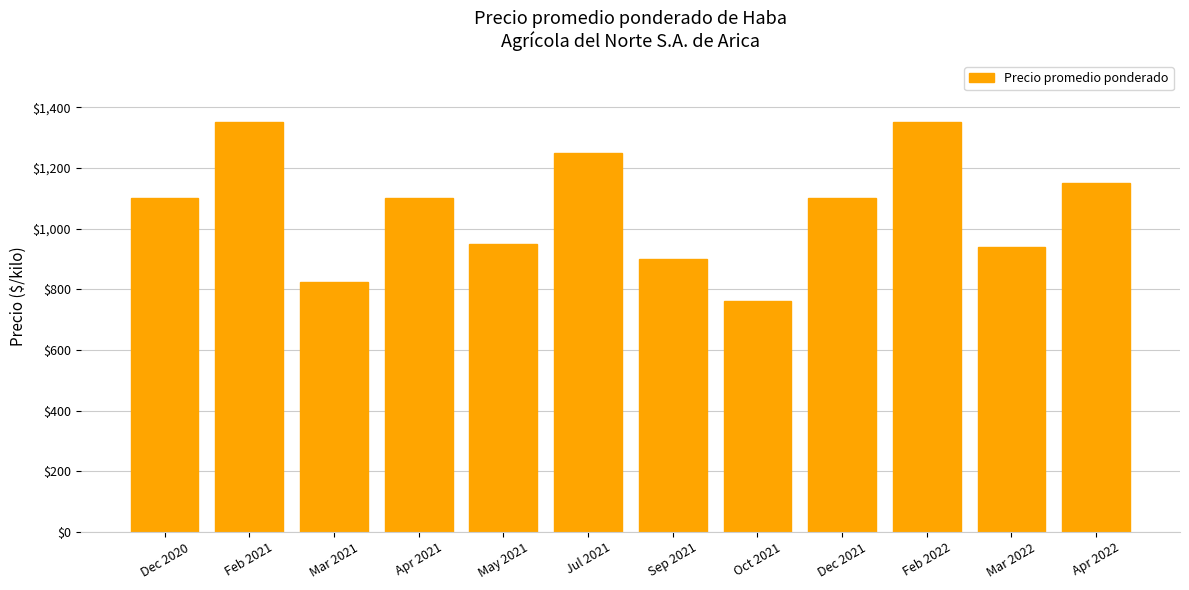

What is the difference between the values at Apr 2021 and Feb 2021?

250